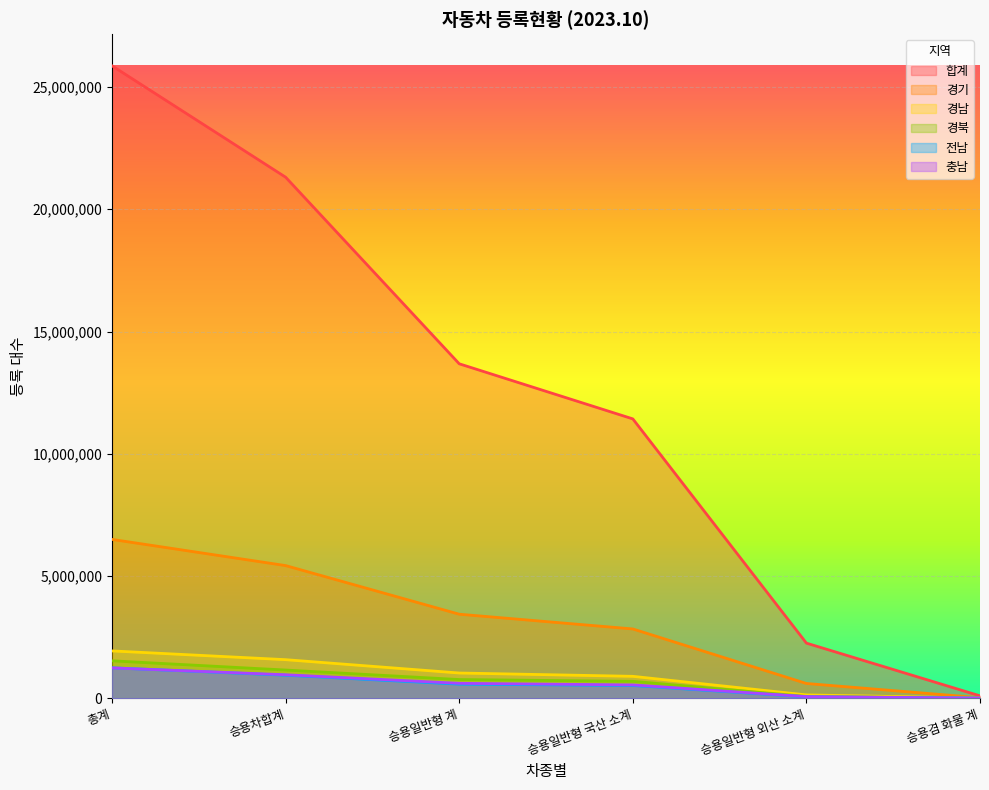

True or false: 경기 has more than 0 interior local peaks.

False